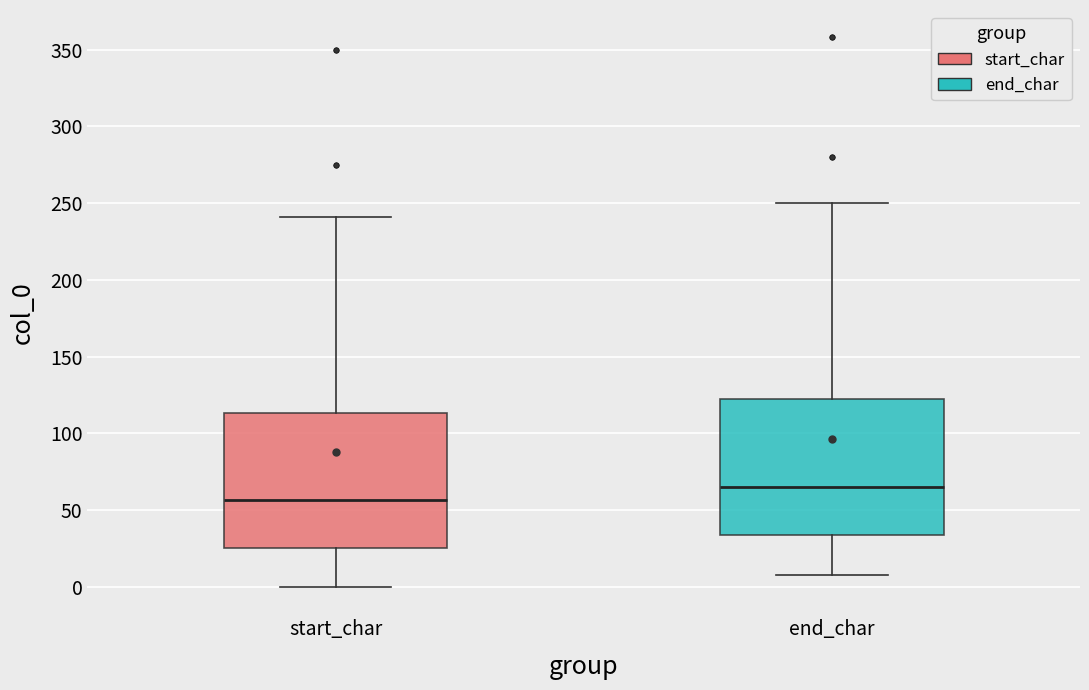

Where does the median line of the box for end_char sit on the y-axis? The values are not printed on the chart, so give them approximately, as read against the axis.

65